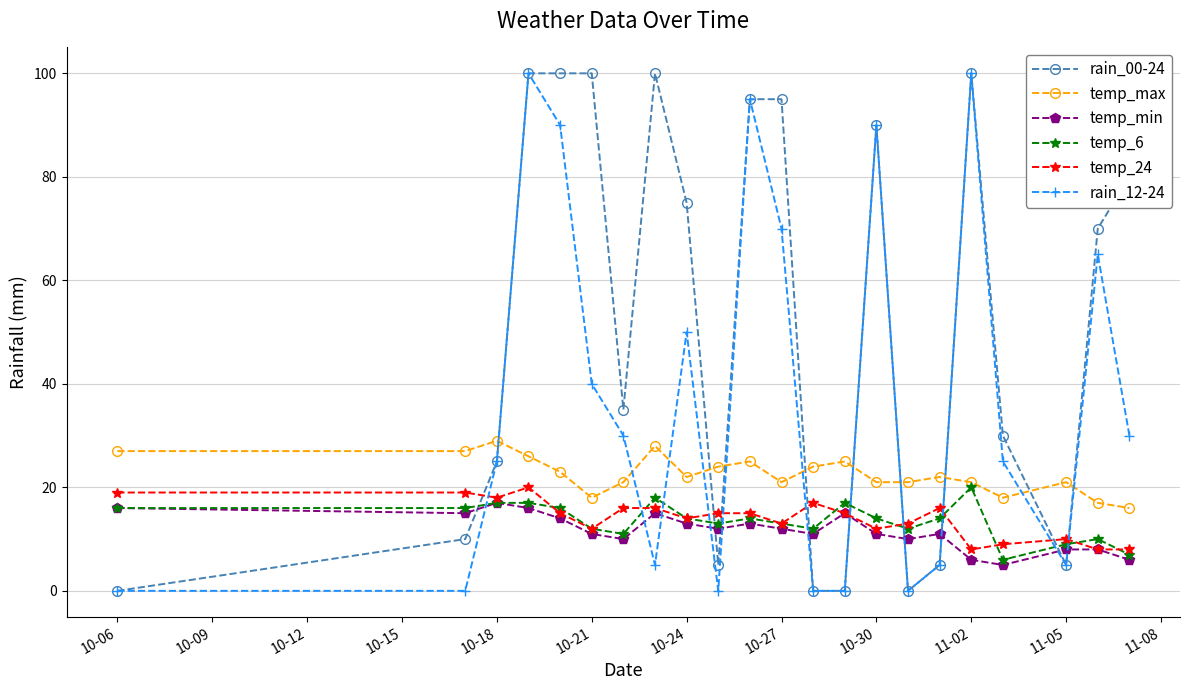

True or false: temp_24 has more than 2 points higher than both neighbors.

True